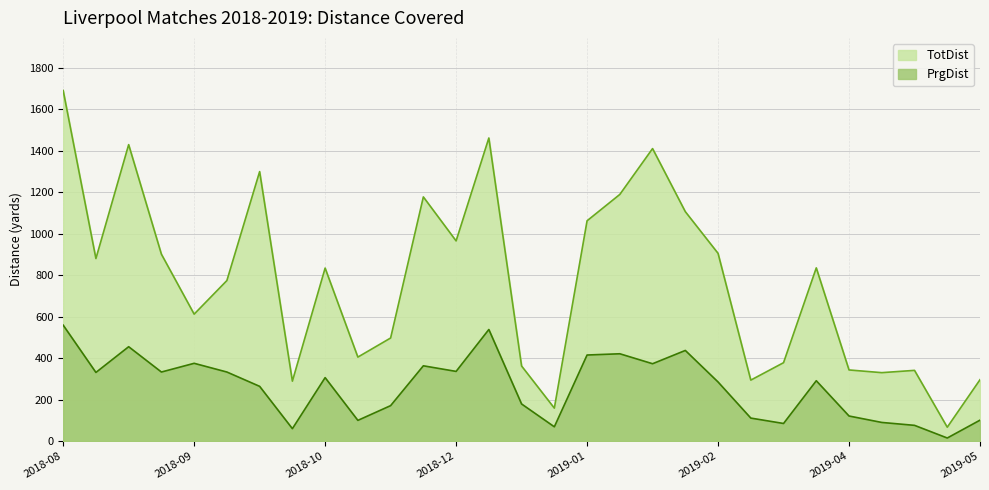

What is the total value across all series at 2018-10-07?

349